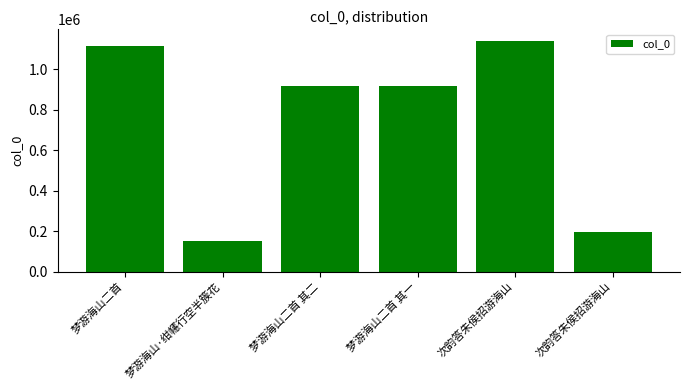

The value at 梦游海山二首 其一 is 1553452. True or false?

False